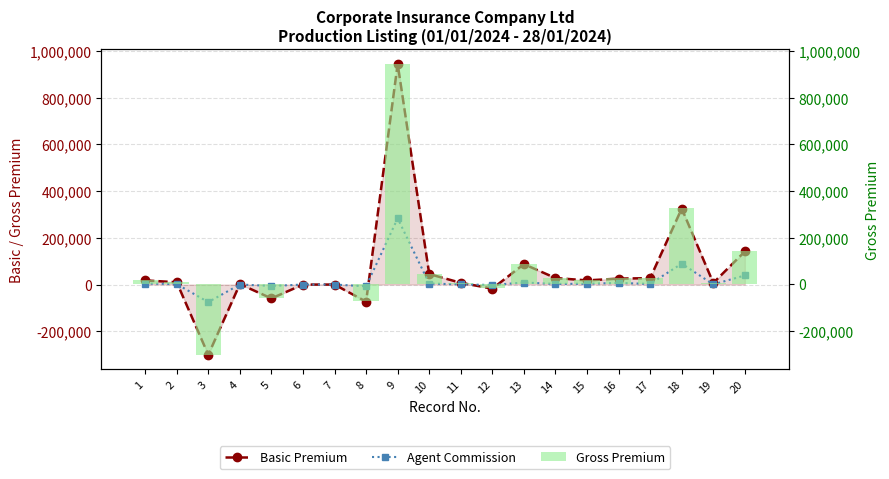

How many values in the Basic Premium series are below 17794?

10